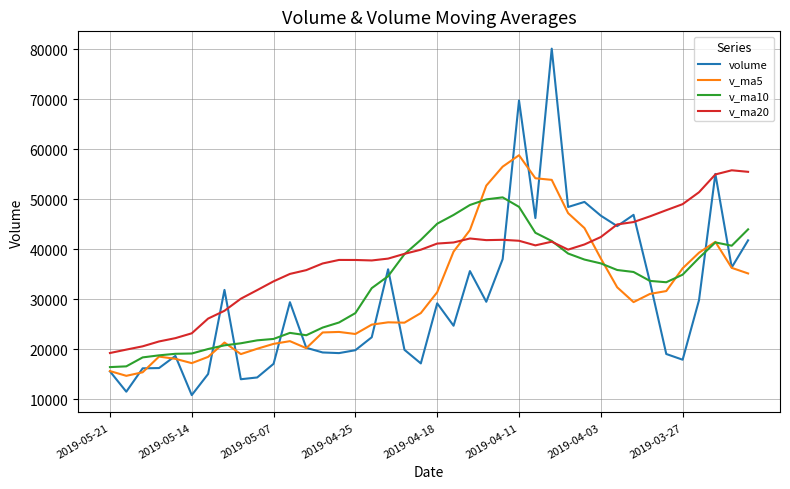

What is the maximum value shown in the chart?

80168.1